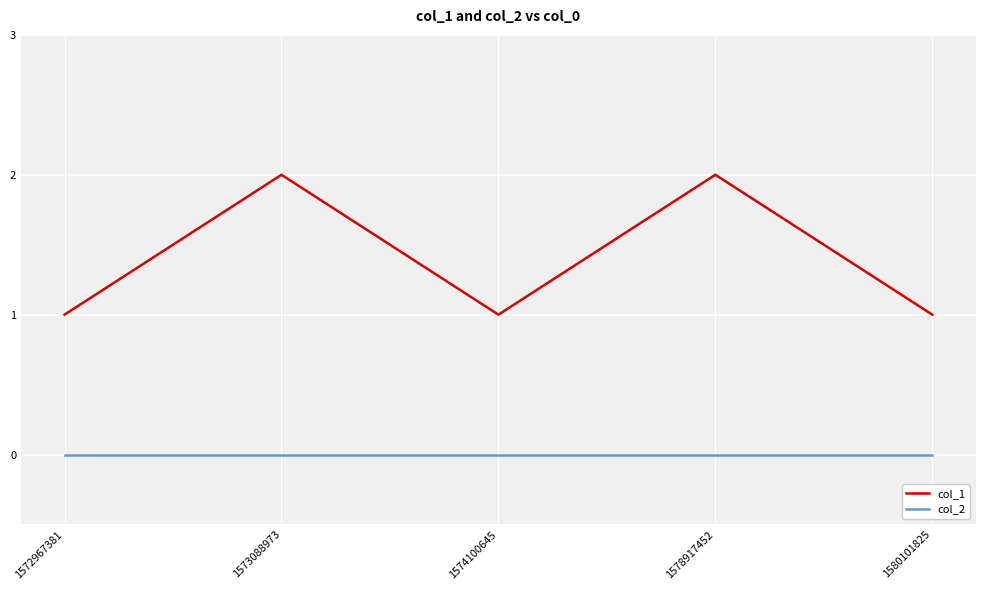

Which series has the largest range (max minus min)?

col_1